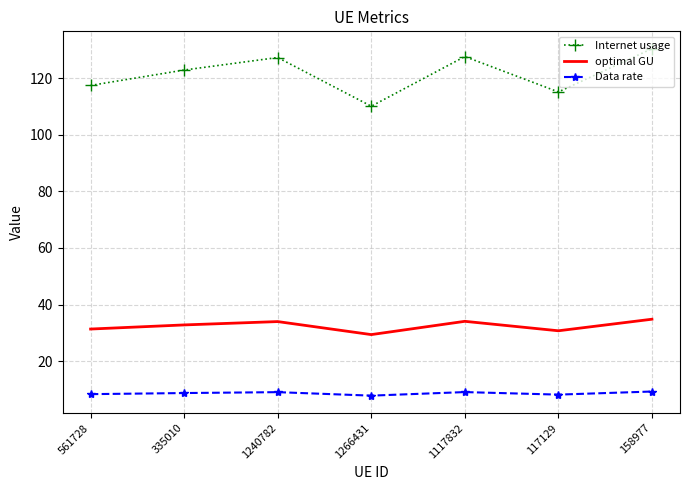

The Data rate series shows 3.5 at 1266431. True or false?

False